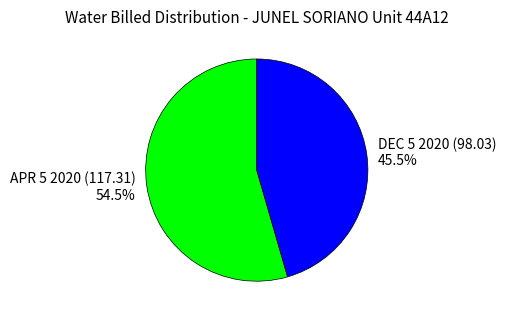

Approximately how many times larger is the value at APR 5 2020 (117.31) compared to DEC 5 2020 (98.03)?

1.2